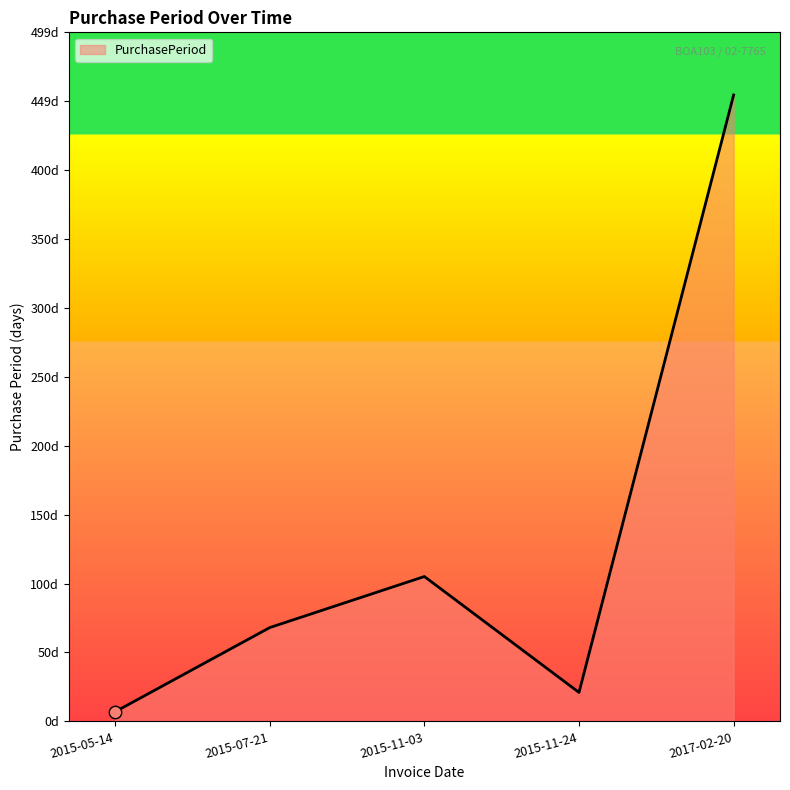

What is the change in value from 2015-07-21 to 2017-02-20?

+386